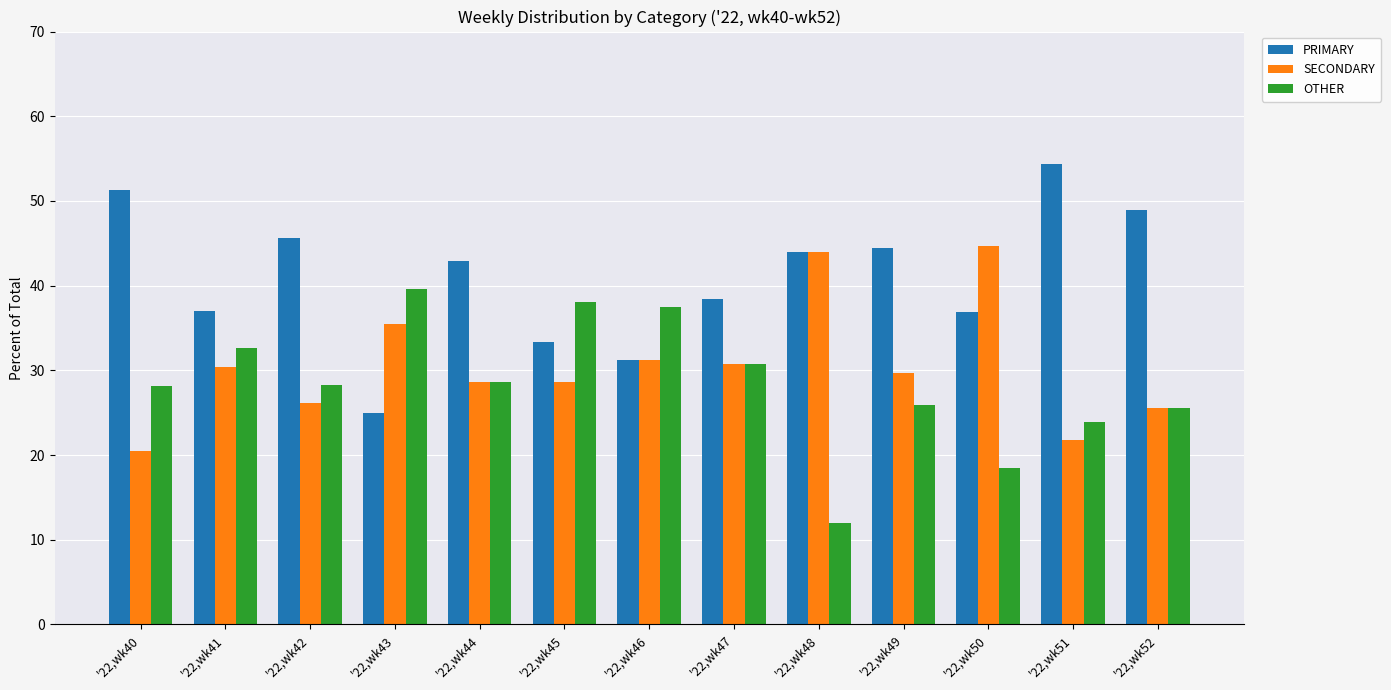

Count the number of categories in the chart.

13